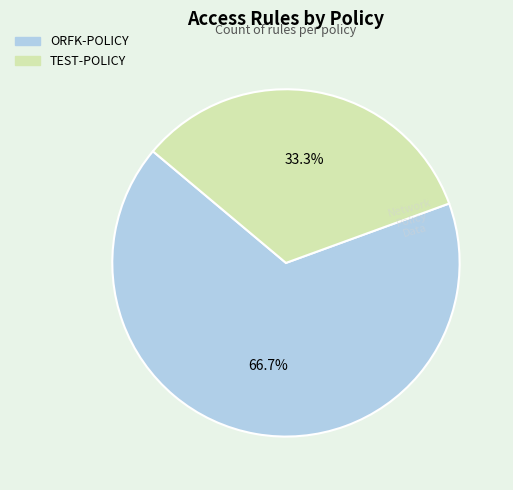

Is the sum of ORFK-POLICY and TEST-POLICY greater than half?

Yes